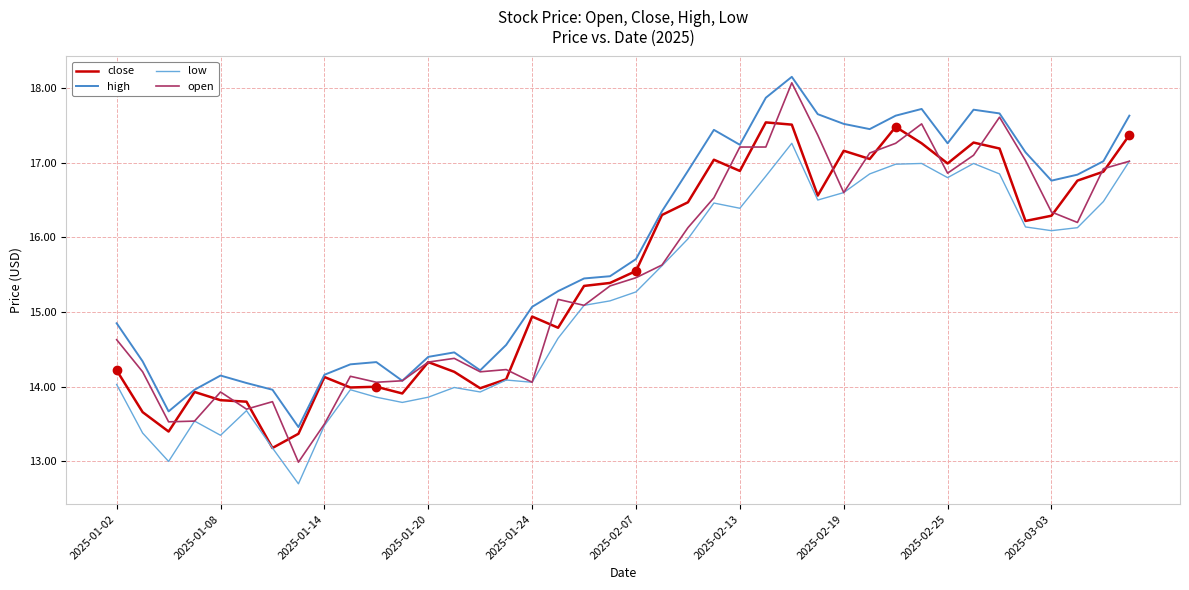

Which series has the largest total across all categories?

high